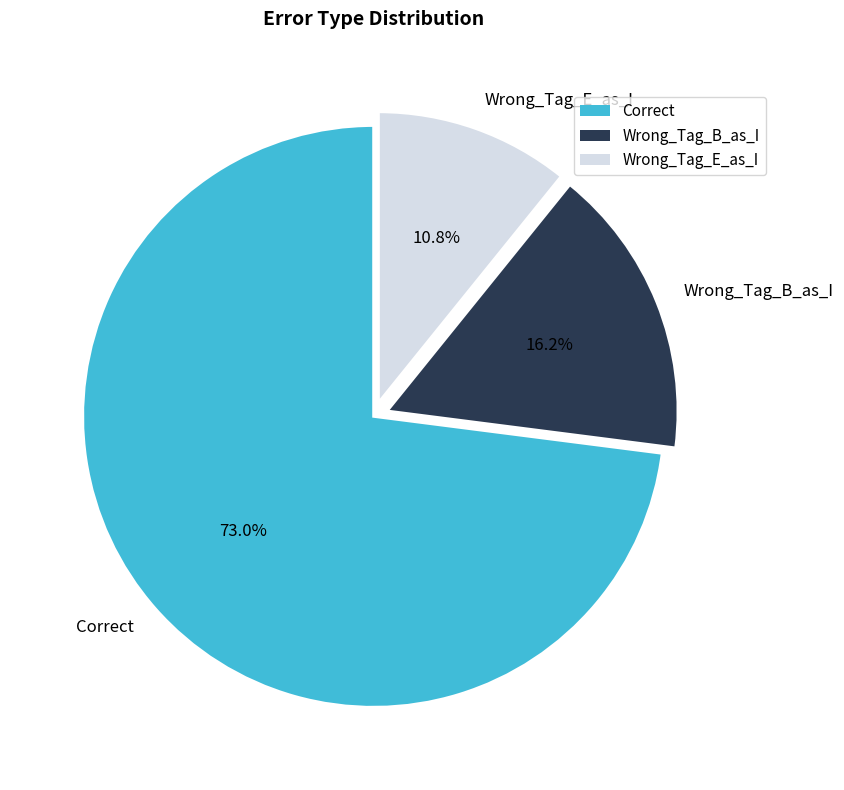

Is it true that Wrong_Tag_B_as_I is 16% of the pie?

True